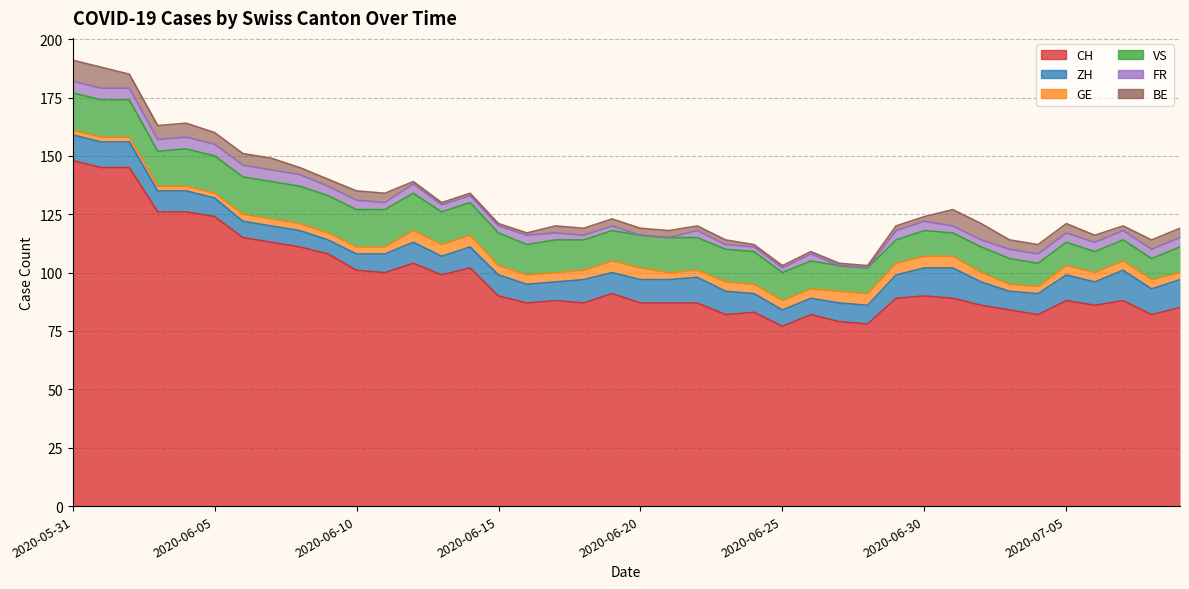

How many lines are shown in the chart?

6